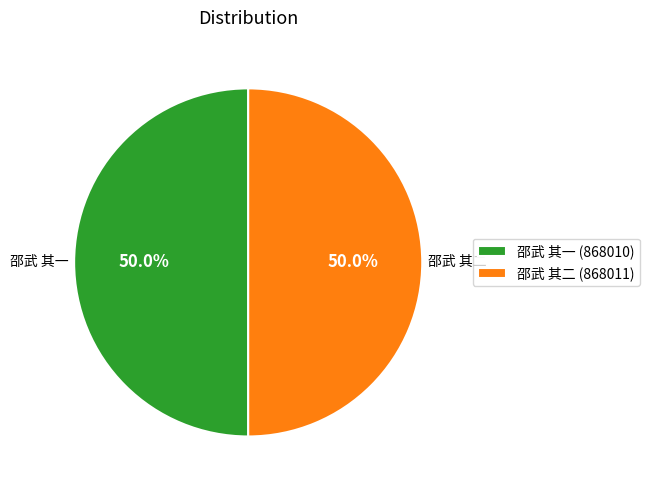

How many segments does this pie chart have?

2